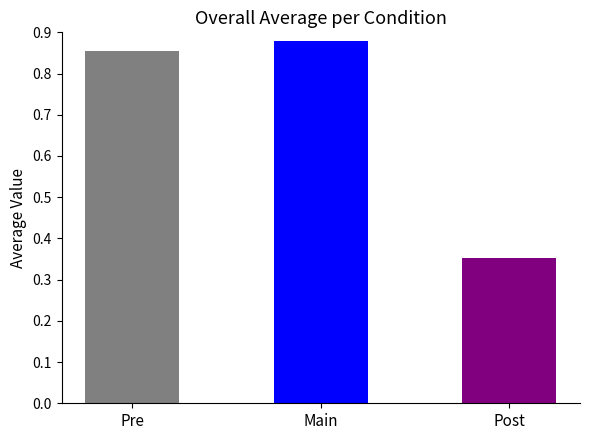

How many bars are there in total?

3